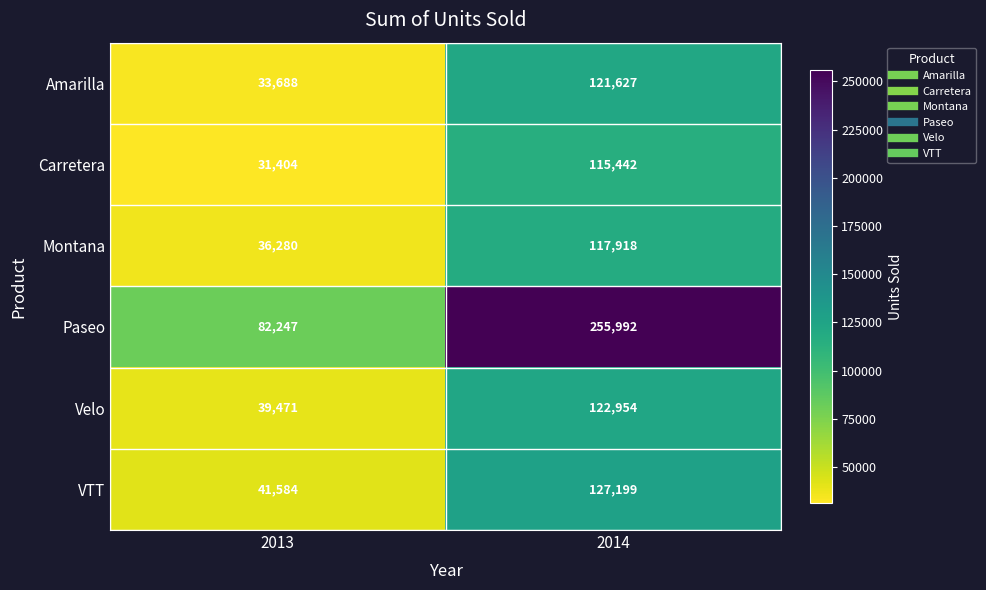

What is the highest value of the Montana series?

117918